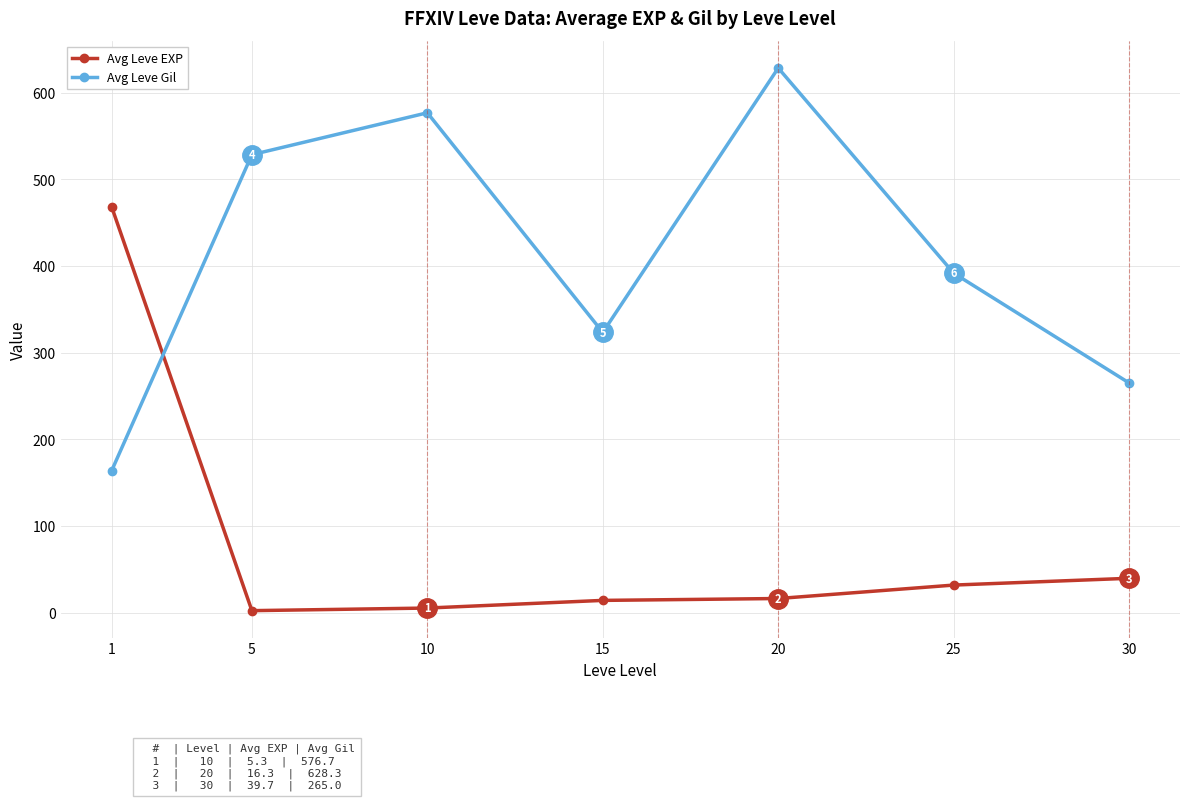

What is the value of the Avg Leve EXP point at the 7th from the left?

39.7